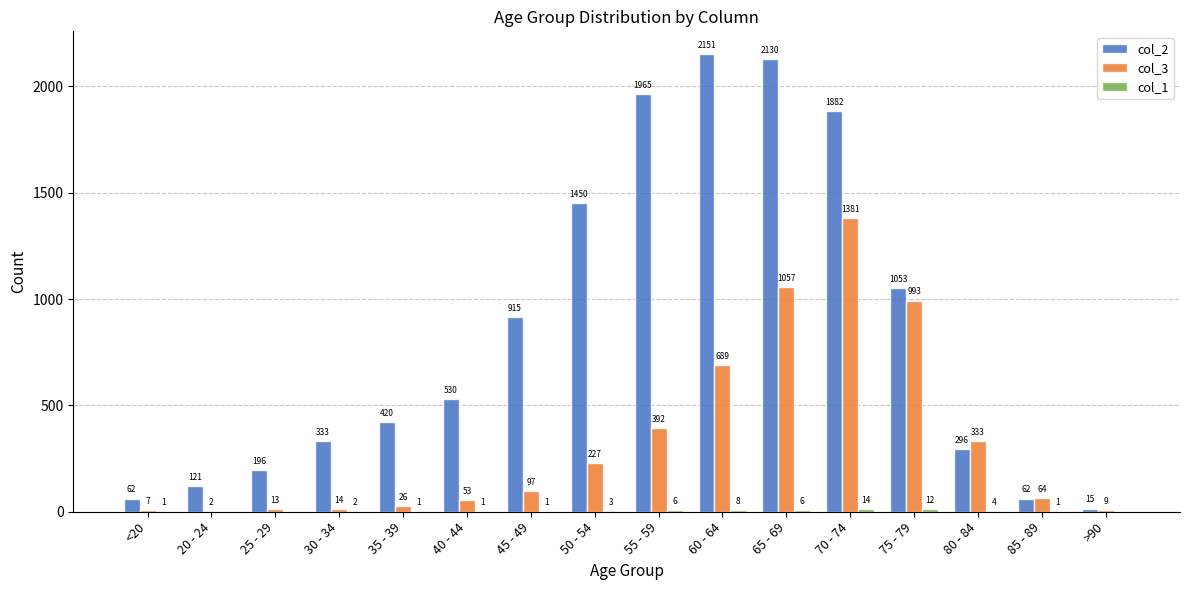

Which label corresponds to the largest value in the chart?

60 - 64